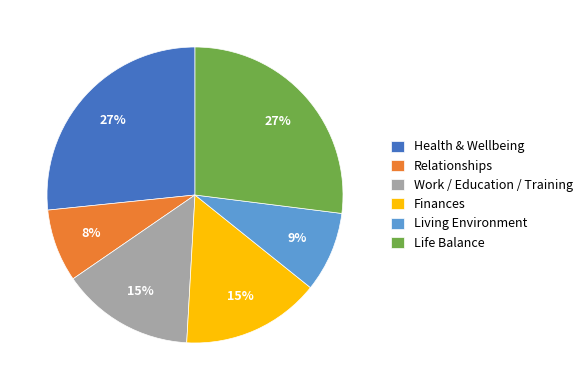

Which has a higher value, Work / Education / Training or Living Environment?

Work / Education / Training